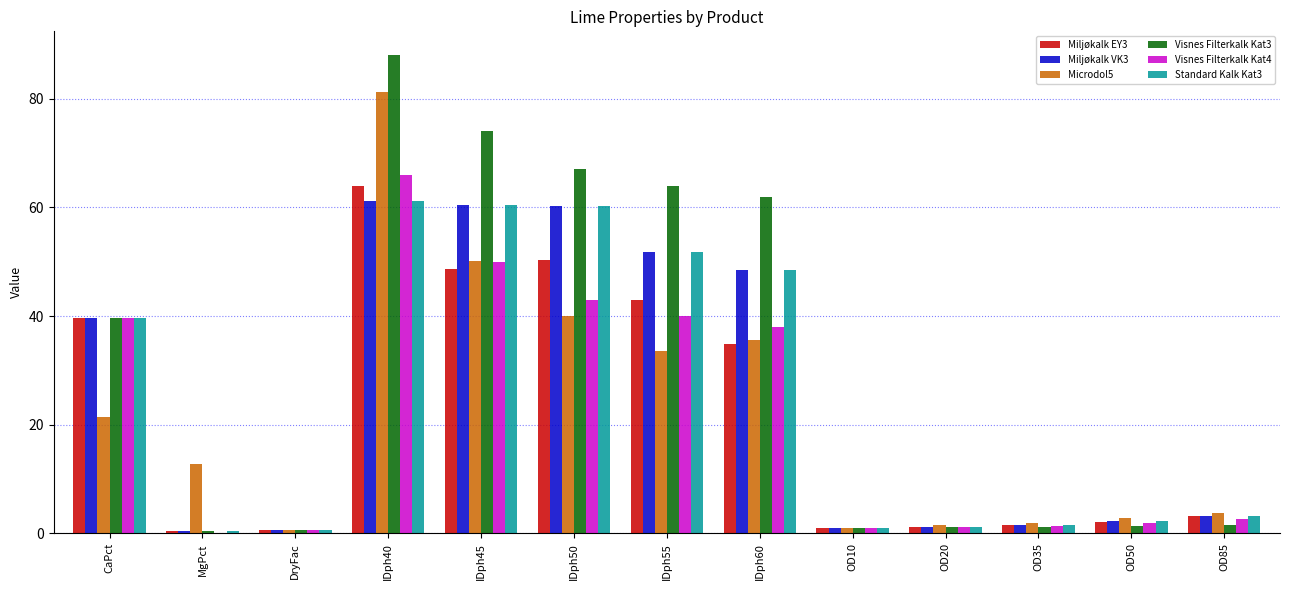

Which series has the largest total across all categories?

Visnes Filterkalk Kat3